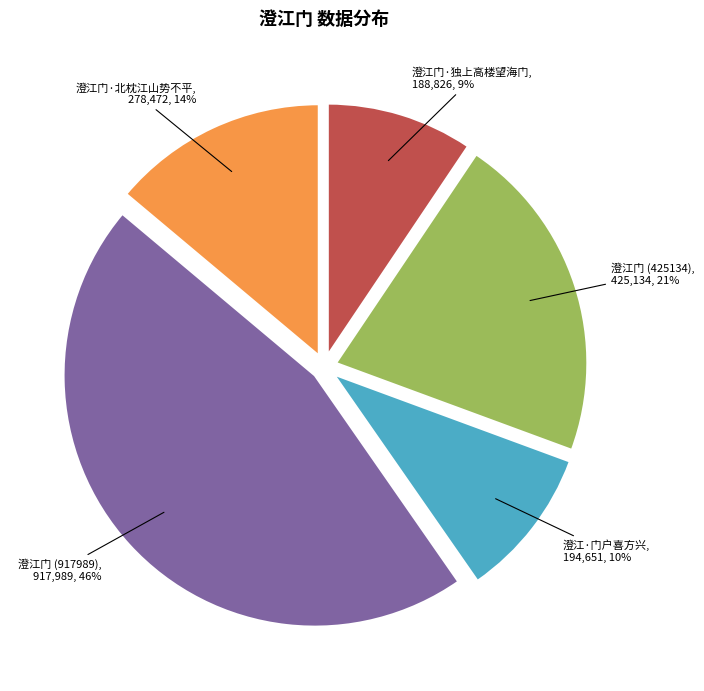

Is there any slice that represents more than half of the pie?

No